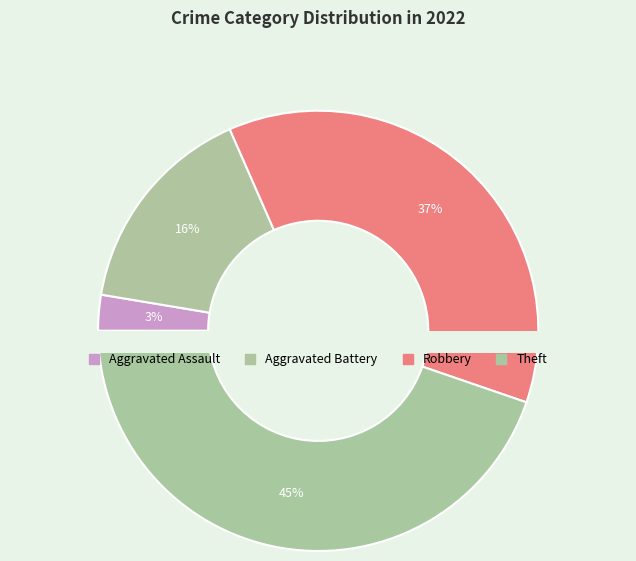

To the nearest percent, what is the difference between the Robbery and Aggravated Assault slice percentages?

34%